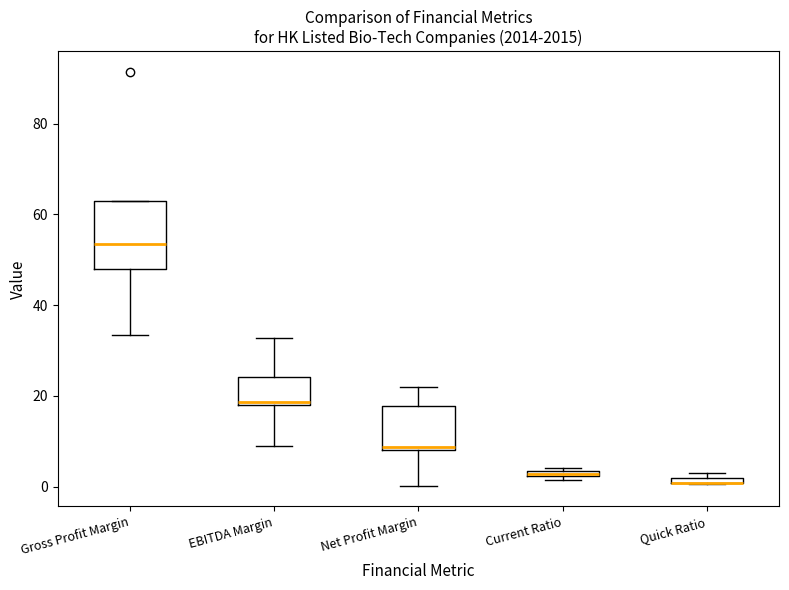

Which box is the tallest, from its lower edge to its upper edge?

Gross Profit Margin